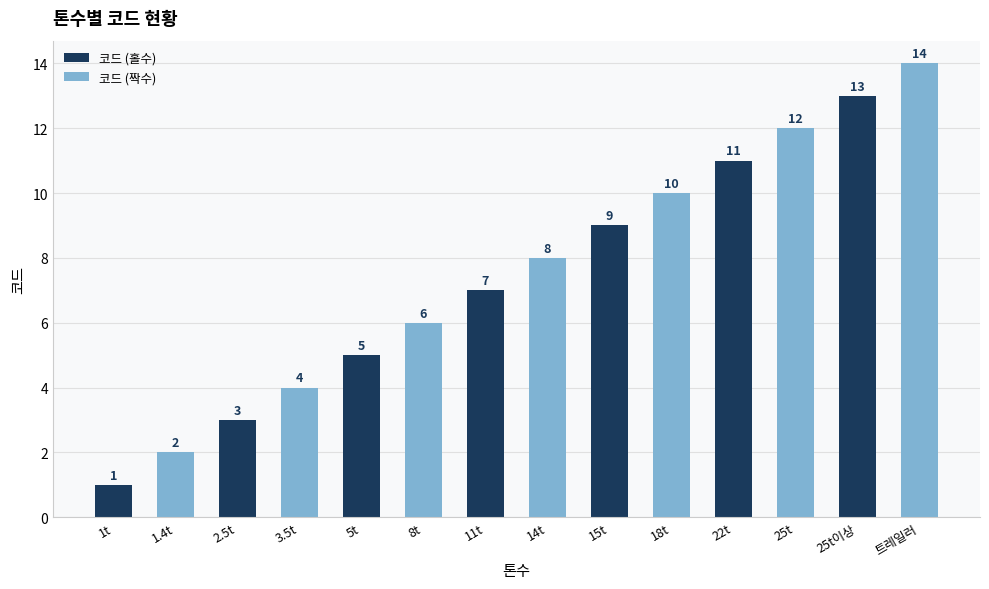

List the labels in order of value, largest first.

트레일러, 25t이상, 25t, 22t, 18t, 15t, 14t, 11t, 8t, 5t, 3.5t, 2.5t, 1.4t, 1t